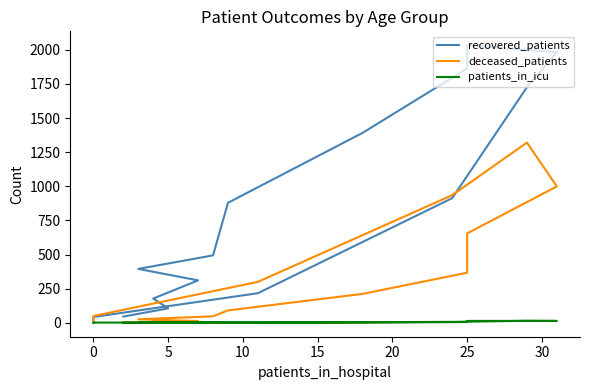

What is the difference between the patients_in_icu values at 10 and 35?

8